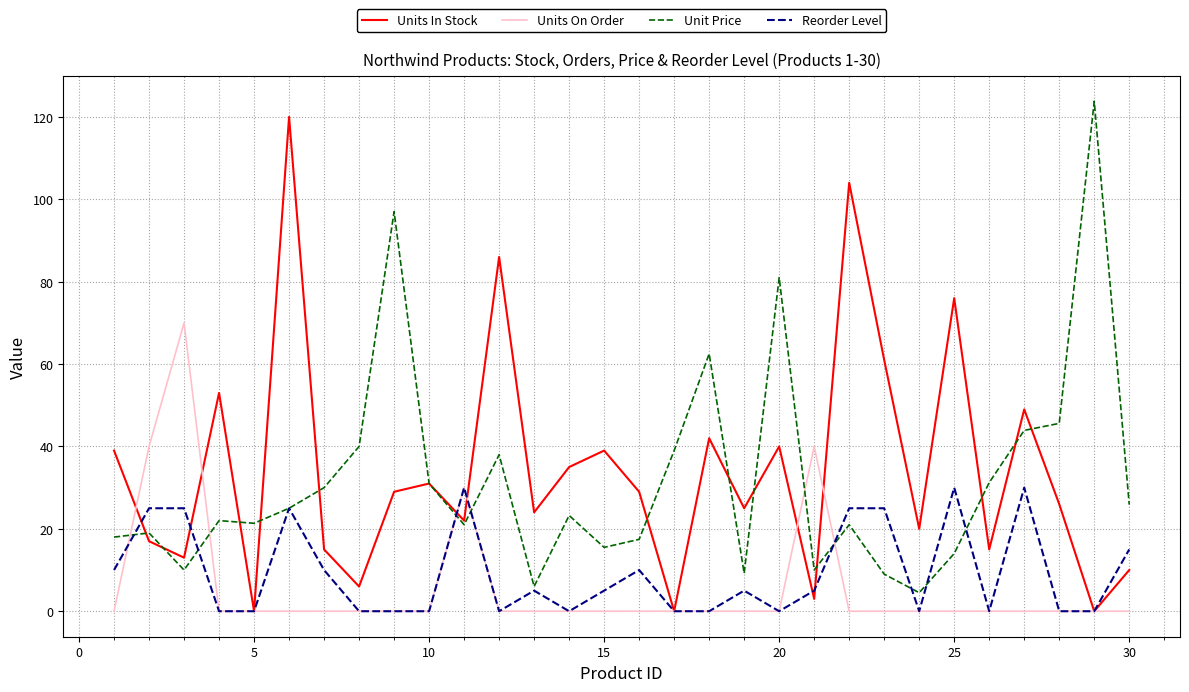

What are all the series names shown in the legend?

Units In Stock, Units On Order, Unit Price, Reorder Level